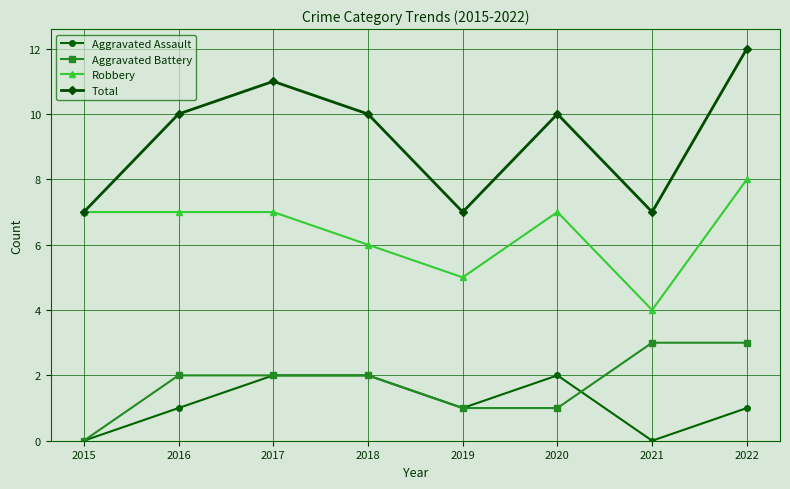

What is the total value across all series at 2020?

20